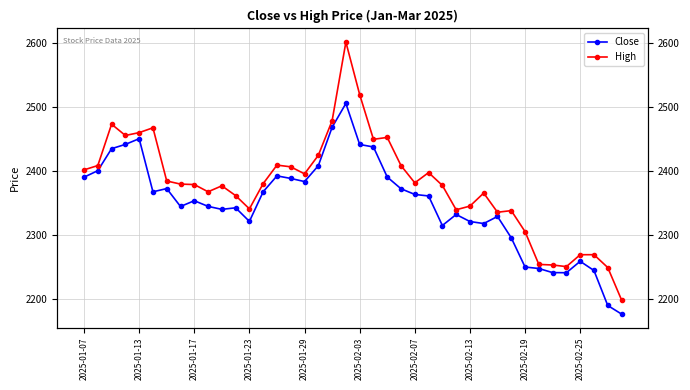

List the series in order of their overall mean, highest first.

High, Close